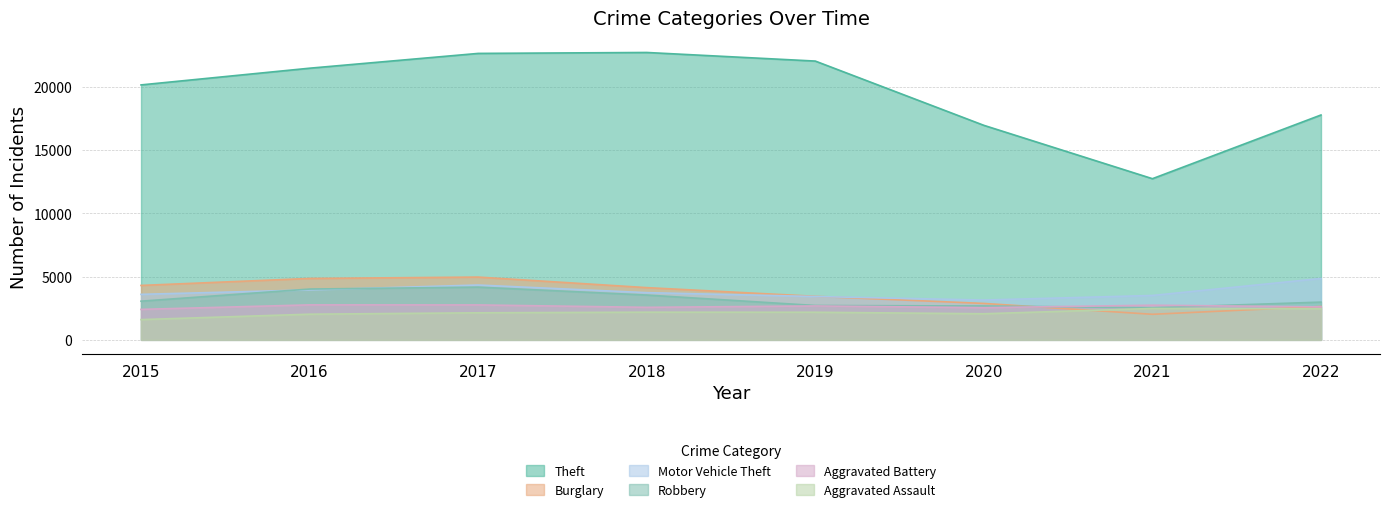

Rank the series at 2017 from lowest to highest value.

Aggravated Assault, Aggravated Battery, Robbery, Motor Vehicle Theft, Burglary, Theft